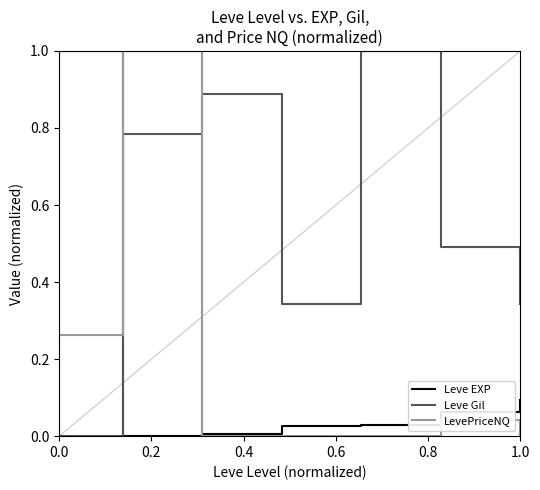

What is the maximum value shown in the chart?

1.0